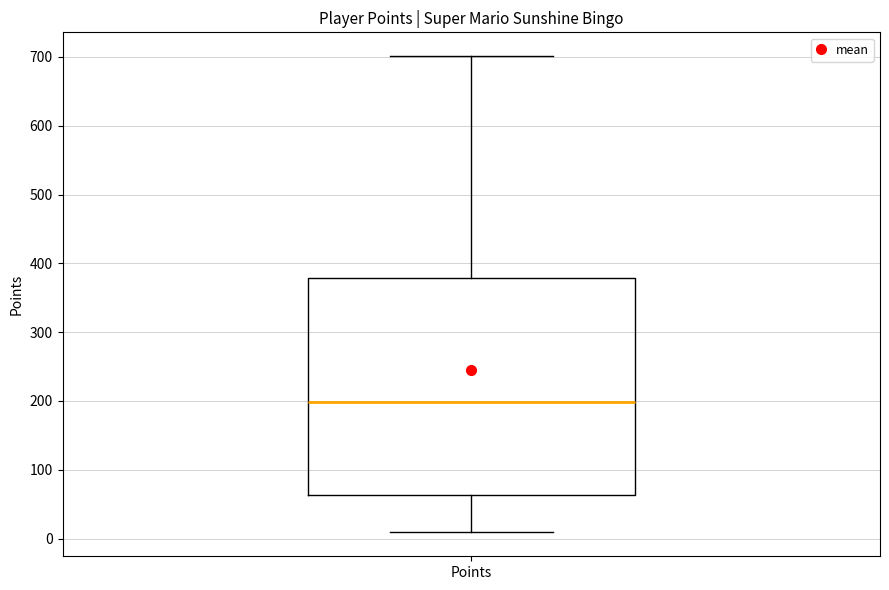

Where does the lower whisker of the box for Points end on the y-axis? The values are not printed on the chart, so give them approximately, as read against the axis.

10